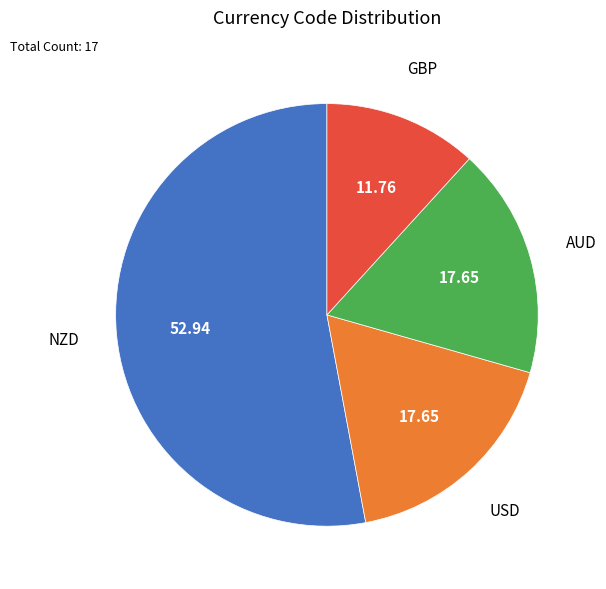

Is there a majority slice in this chart?

Yes